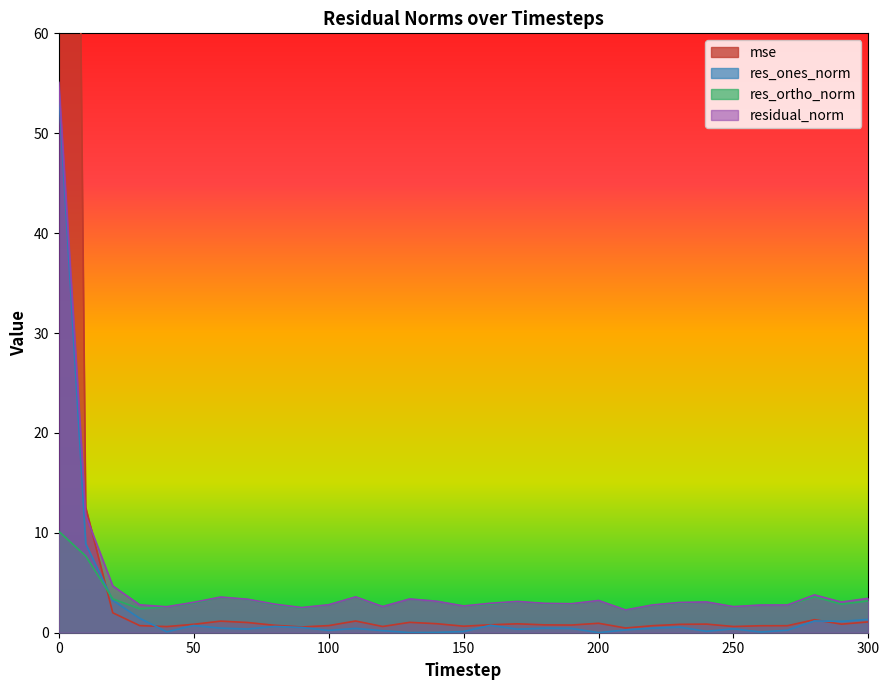

What is the spread (max minus min) of values at 290?

2.2